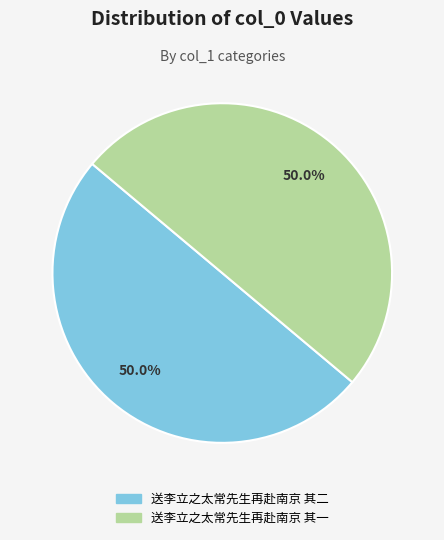

How many segments does this pie chart have?

2